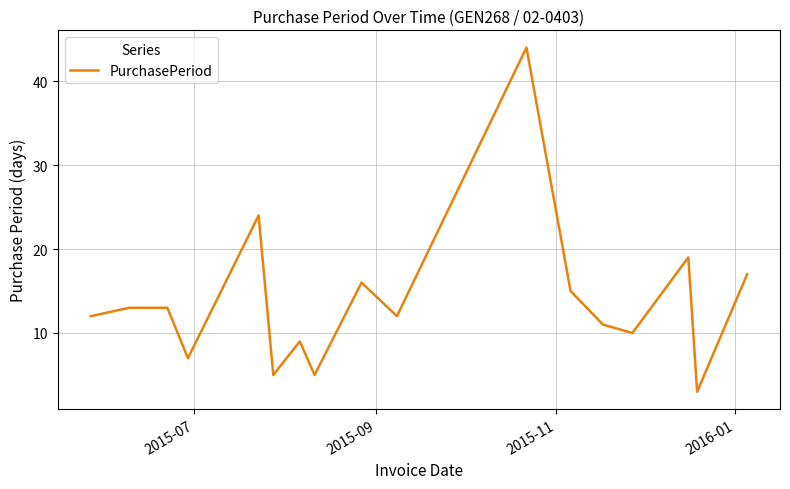

What is the greatest value displayed?

44